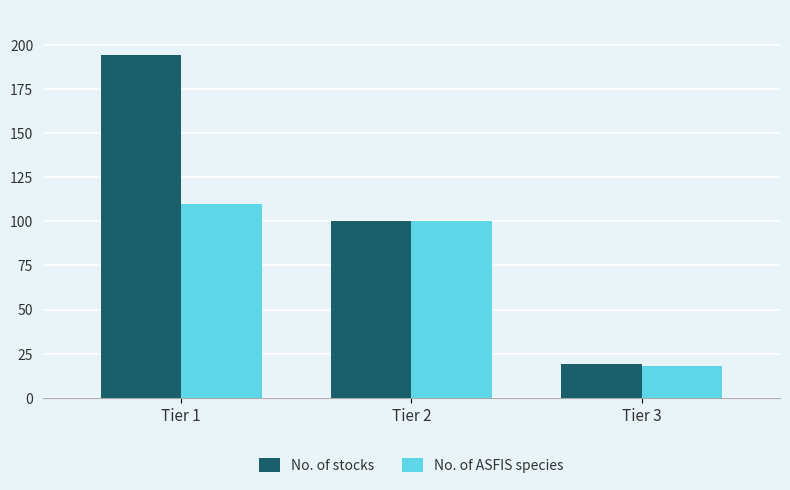

True or false: No. of ASFIS species has a value of 5 at Tier 3.

False